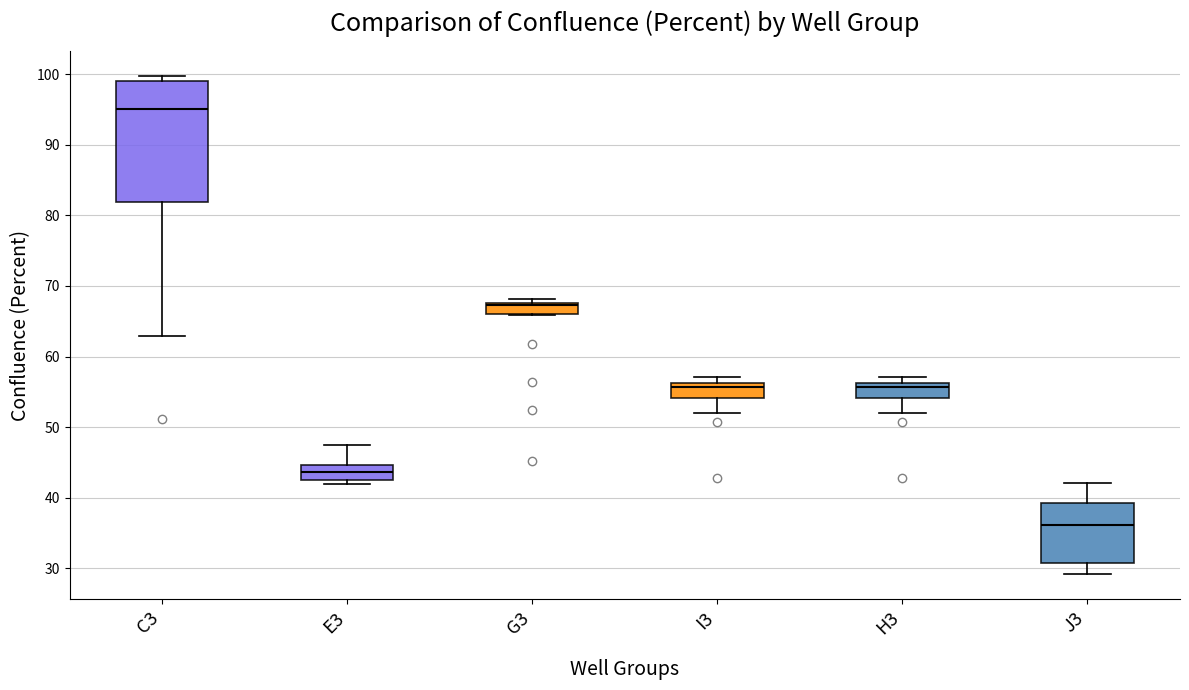

Comparing the boxes themselves (not the whiskers), which one is the tallest?

C3